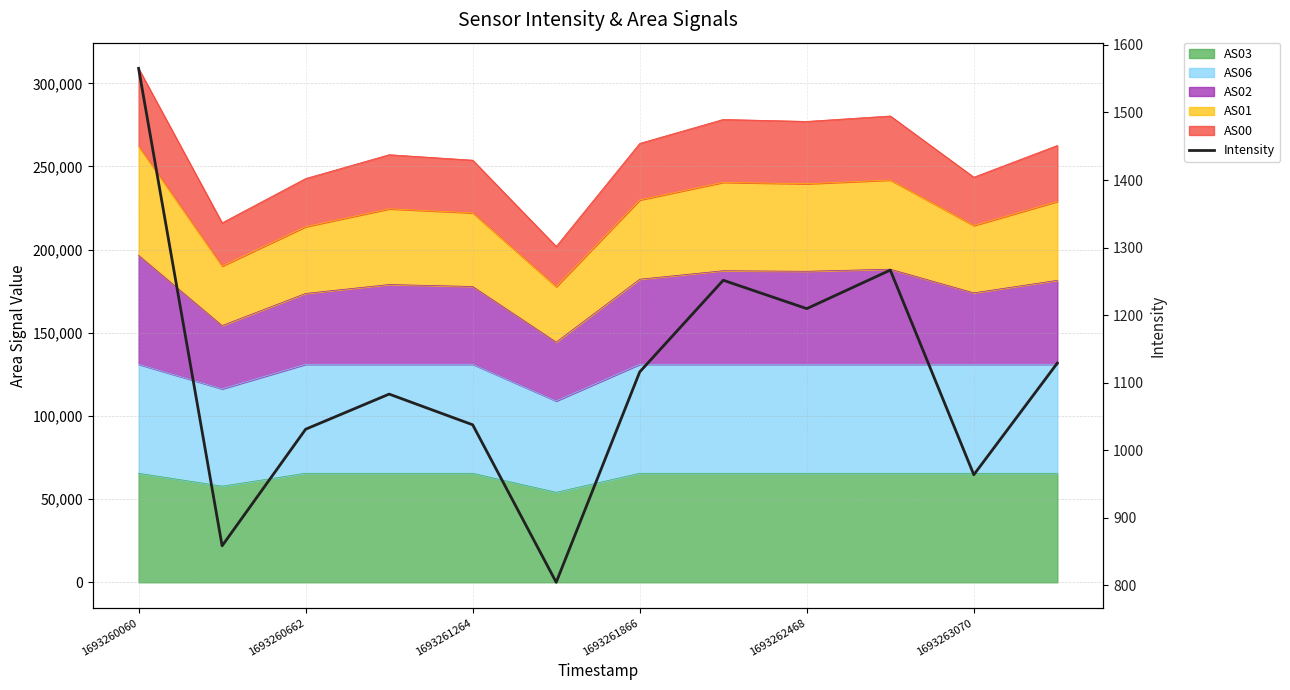

Where is the data nearest to the value 1184?

1693262468